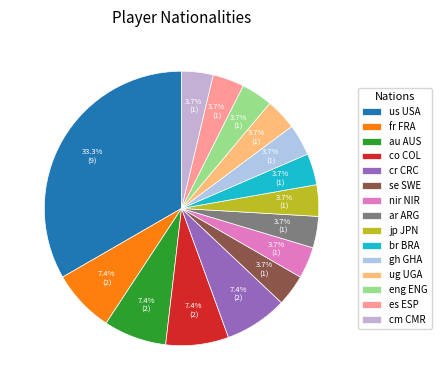

Between fr FRA and co COL, which is larger?

fr FRA